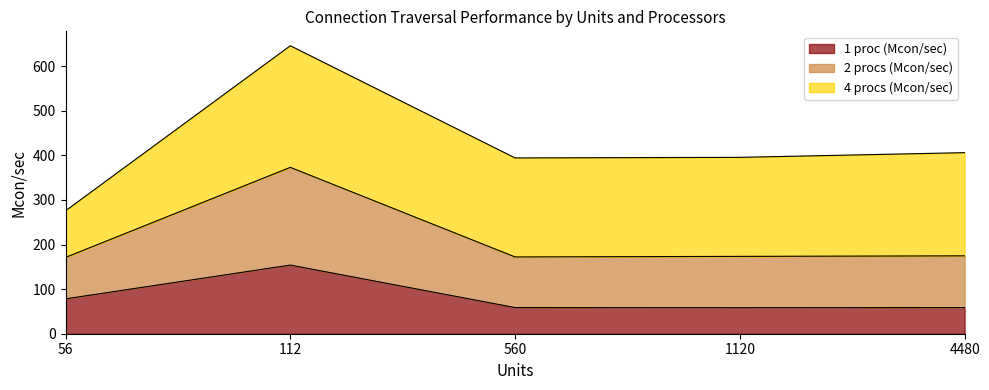

True or false: 2 procs (Mcon/sec) and 1 proc (Mcon/sec) cross at least once.

False